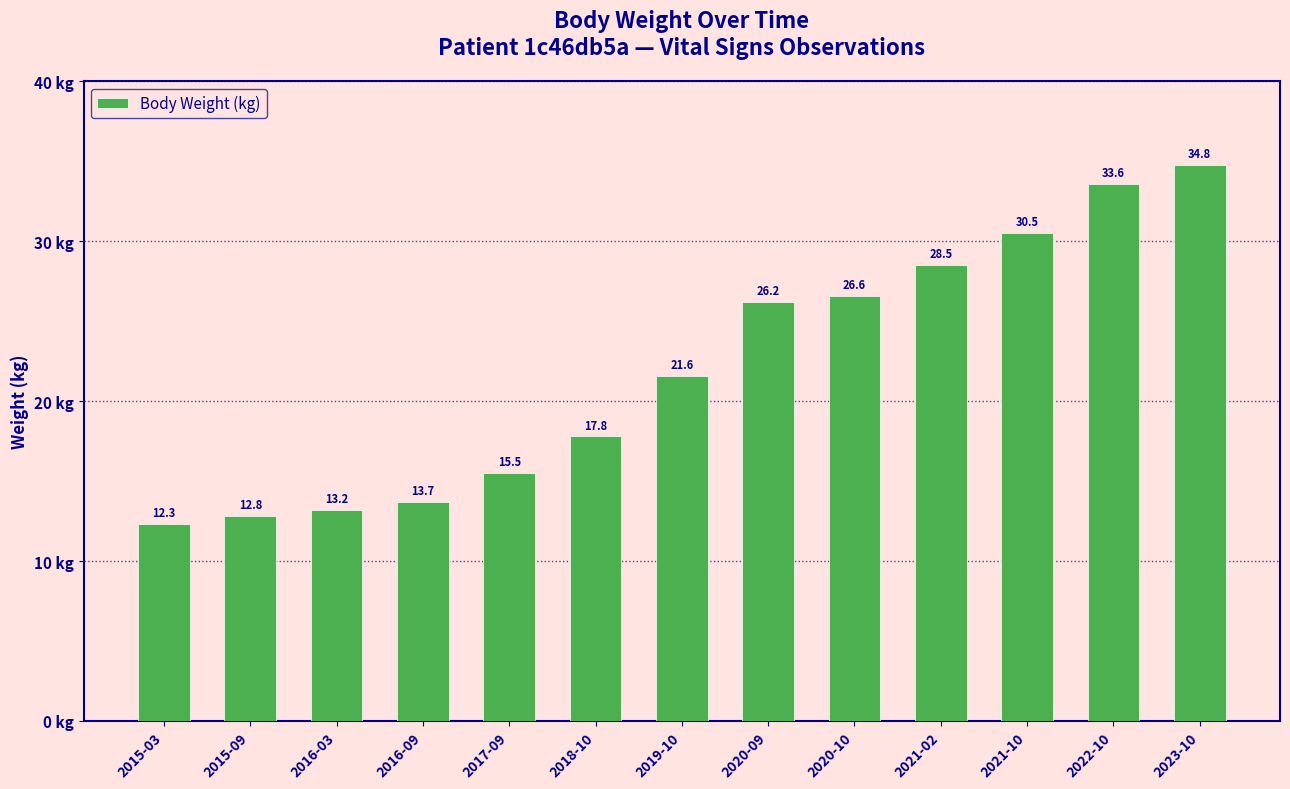

The chart shows a value of 30.5 at 2021-10. True or false?

True